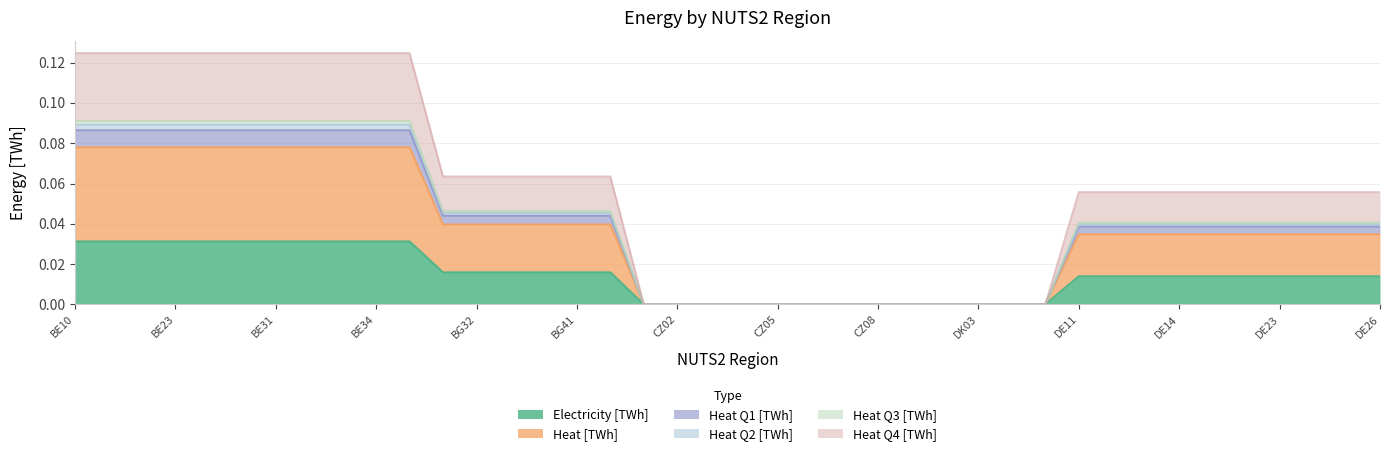

What is the label of the 5th point from the left?

BE24